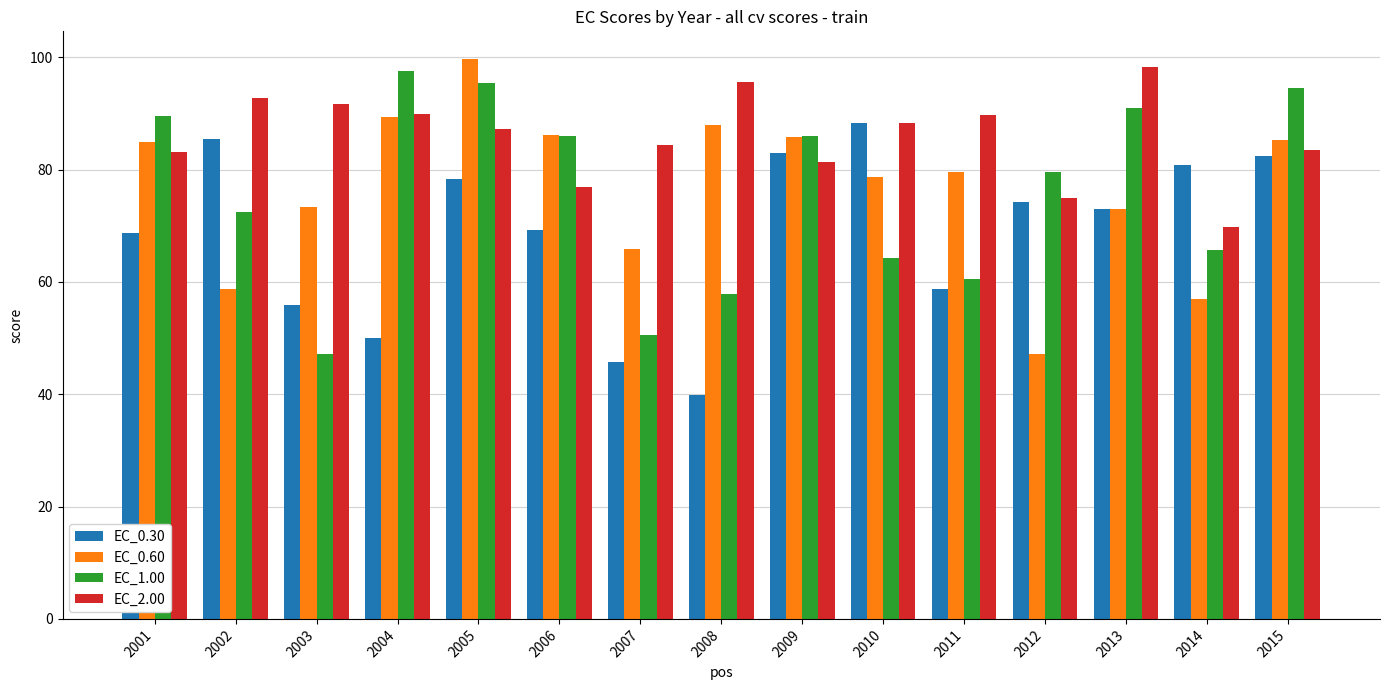

At how many categories does at least one series exceed 67?

15